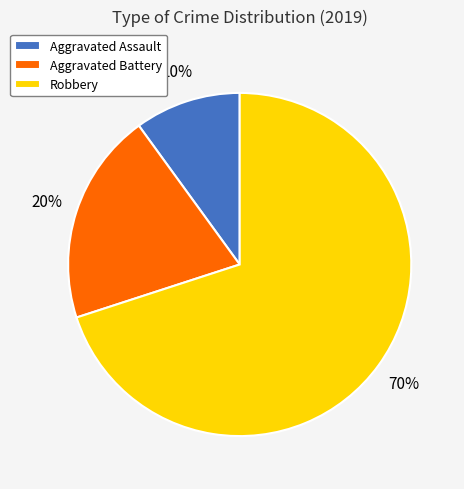

Is it true that Robbery is 77% of the pie?

False